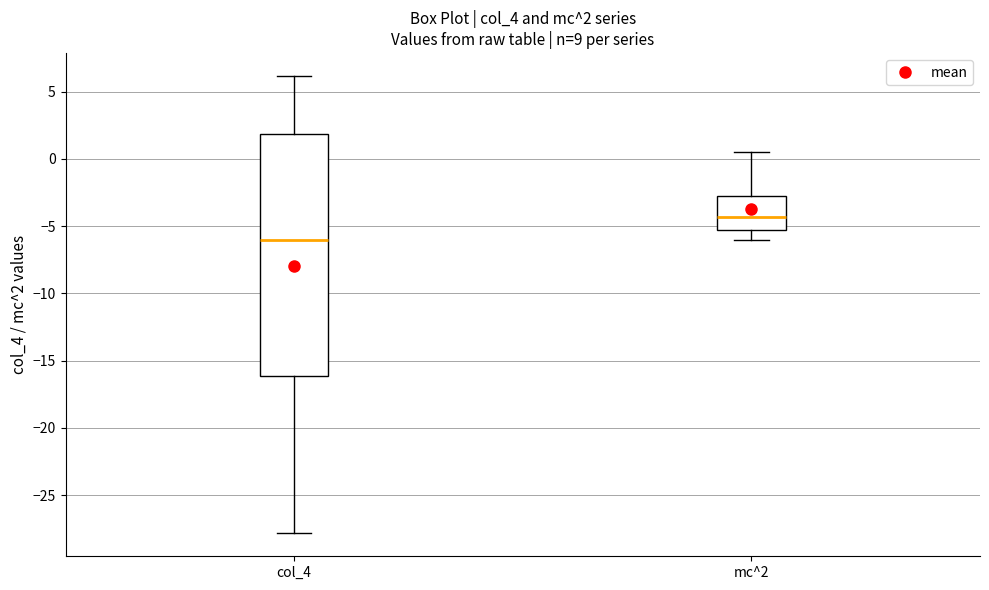

Which box is the tallest, from its lower edge to its upper edge?

col_4